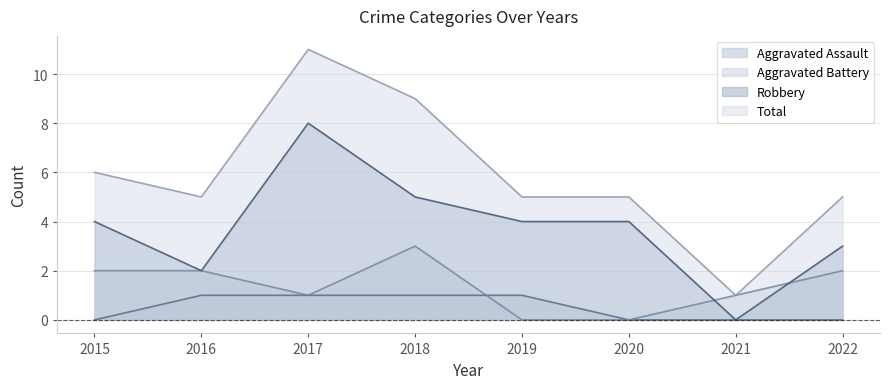

The Robbery series shows 2 at 2022. True or false?

False